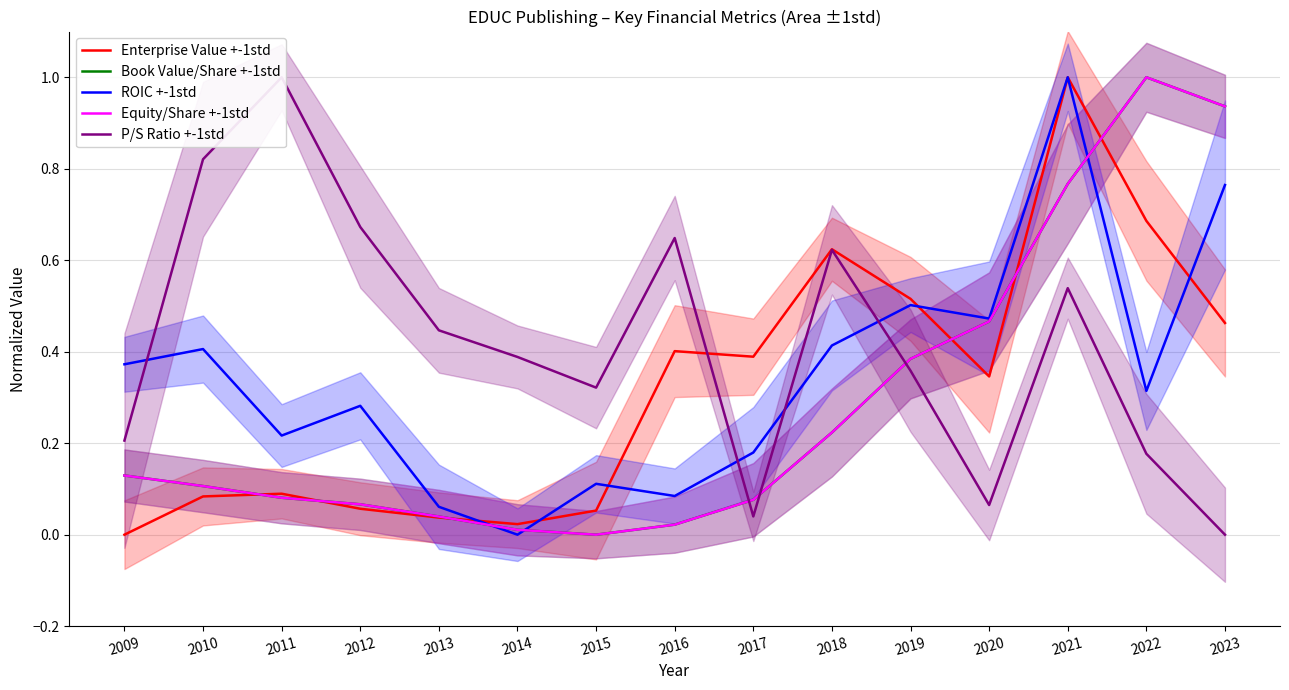

What are all the series names shown in the legend?

Enterprise Value +-1std, Book Value/Share +-1std, ROIC +-1std, Equity/Share +-1std, P/S Ratio +-1std